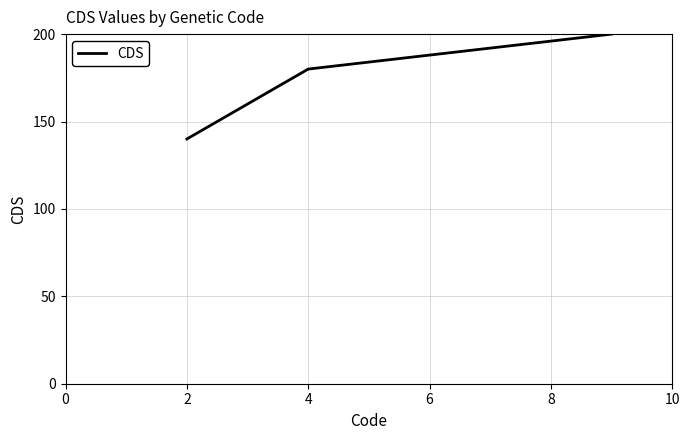

What is the average value?

173